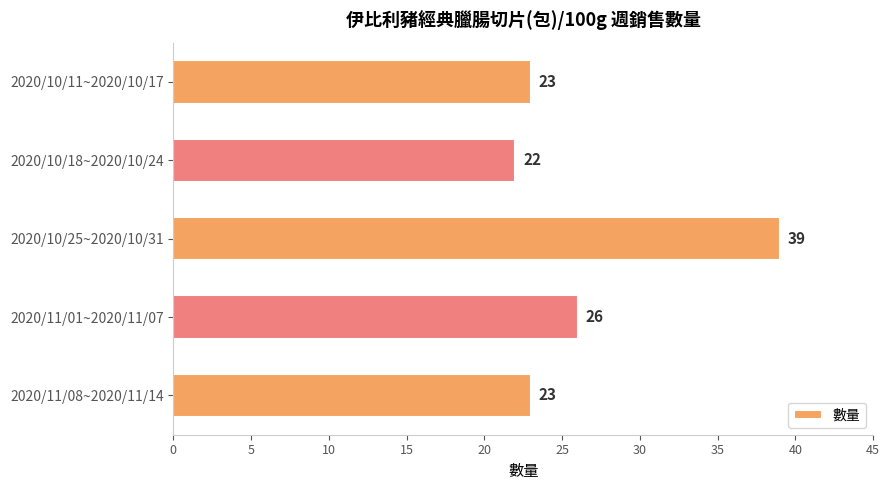

What is the ratio of the value at 2020/10/25~2020/10/31 to the value at 2020/11/01~2020/11/07?

1.5